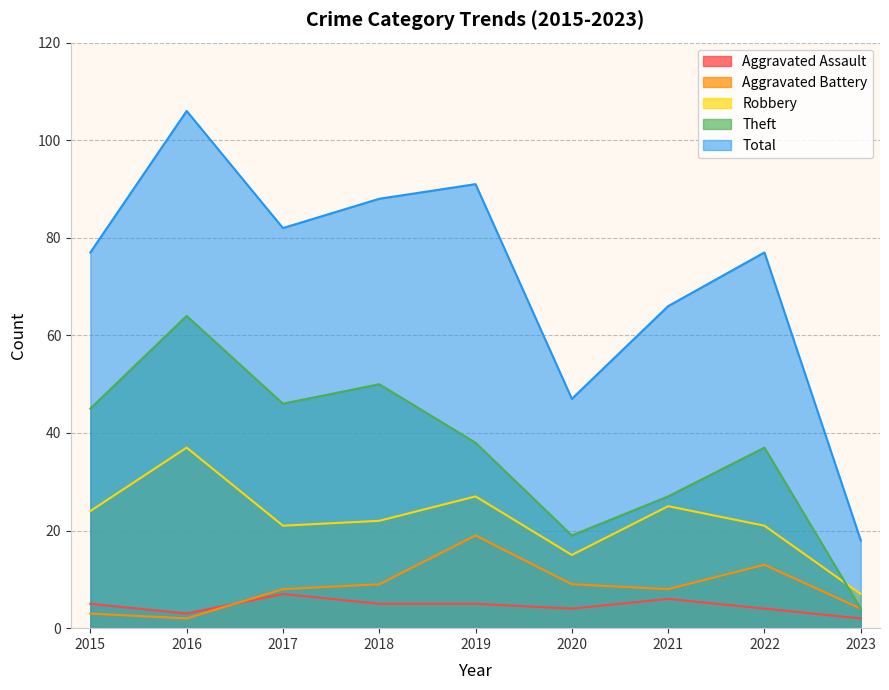

Reading left to right, list all the values displayed in this chart.

Aggravated Assault: 2015=5	2016=3	2017=7	2018=5	2019=5	2020=4	2021=6	2022=4	2023=2
Aggravated Battery: 2015=3	2016=2	2017=8	2018=9	2019=19	2020=9	2021=8	2022=13	2023=4
Robbery: 2015=24	2016=37	2017=21	2018=22	2019=27	2020=15	2021=25	2022=21	2023=7
Theft: 2015=45	2016=64	2017=46	2018=50	2019=38	2020=19	2021=27	2022=37	2023=4
Total: 2015=77	2016=106	2017=82	2018=88	2019=91	2020=47	2021=66	2022=77	2023=18